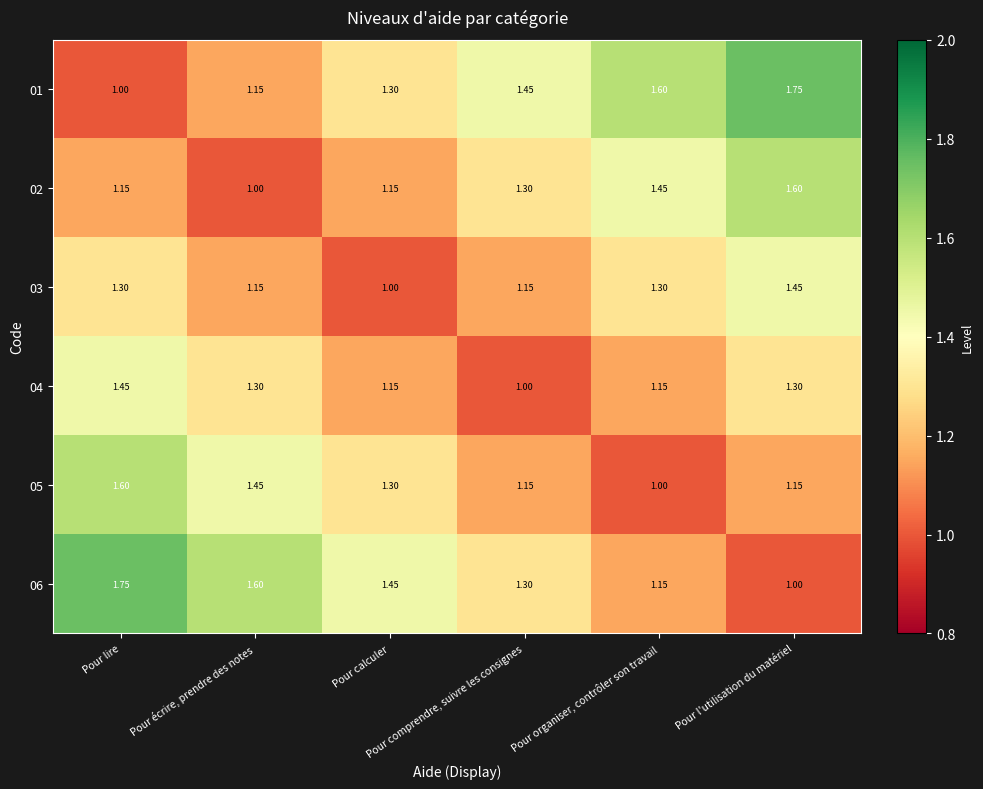

What is the maximum value shown in the chart?

1.8